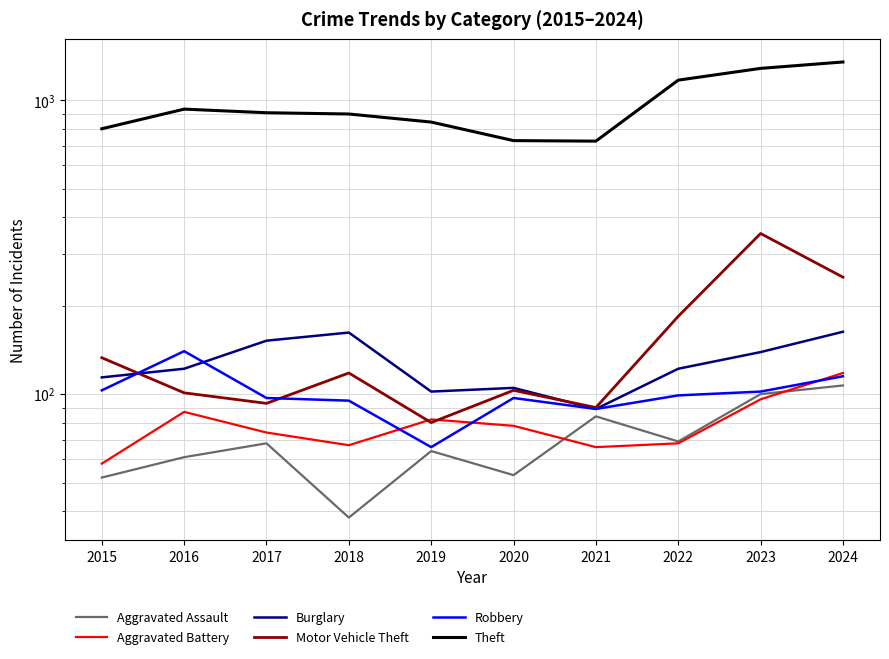

How many data points does each series have?

10